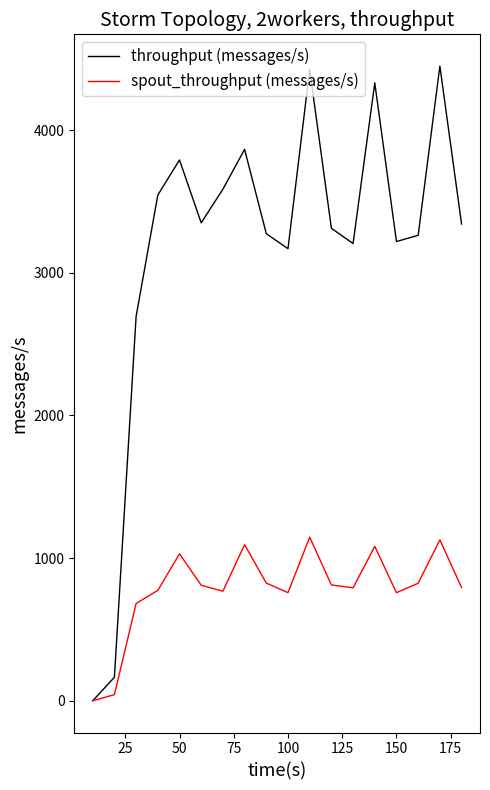

Which series has the largest total across all categories?

throughput (messages/s)